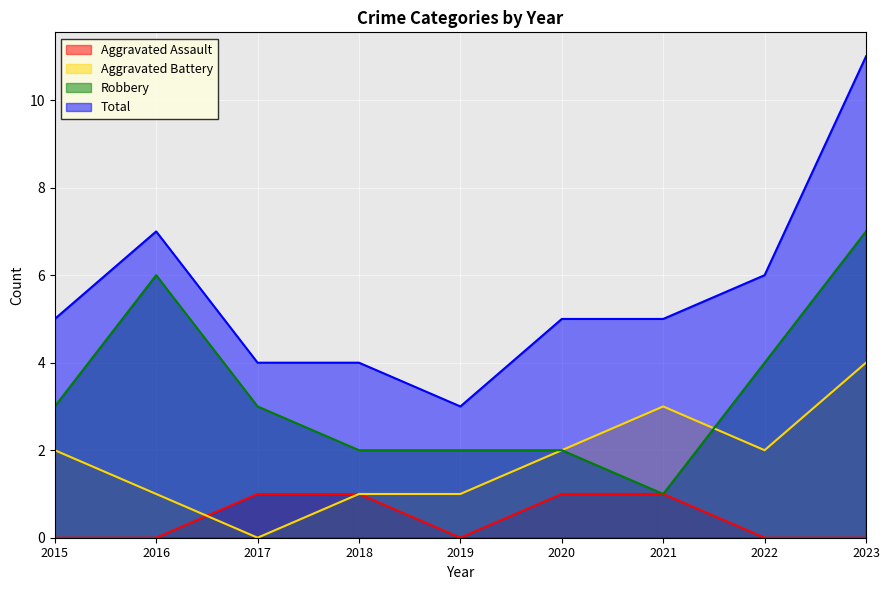

Which label corresponds to the smallest value in the chart?

2015